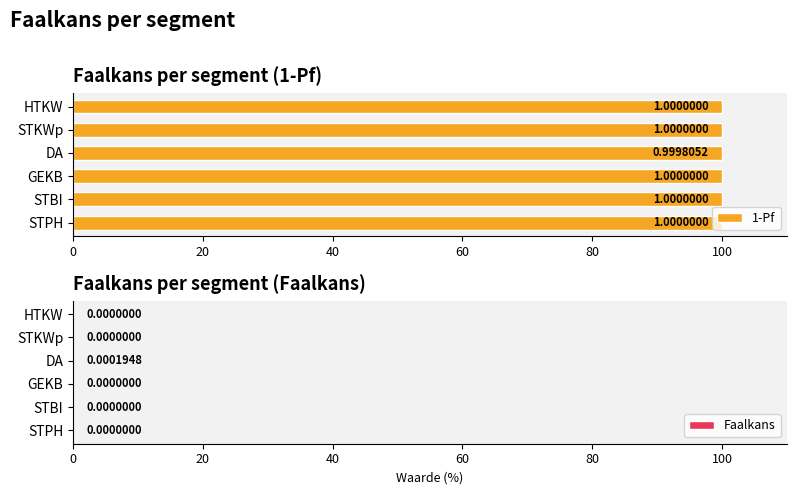

Are the bars grouped side by side (vs. stacked)?

Yes